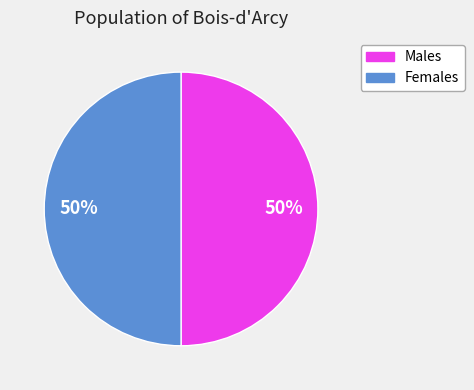

To the nearest percent, what percentage of the pie is Females?

50%